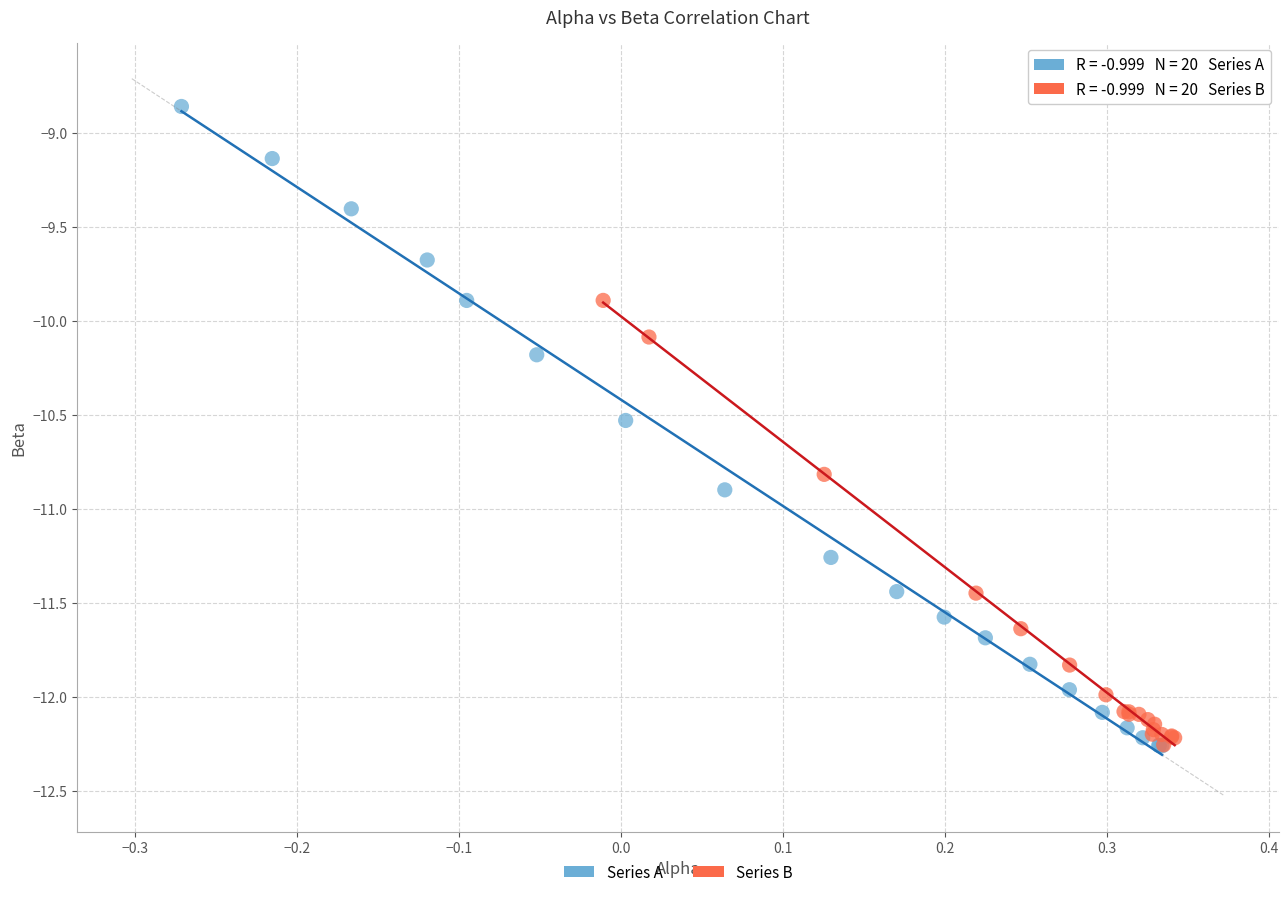

Which series contains the highest Y value?

Series A